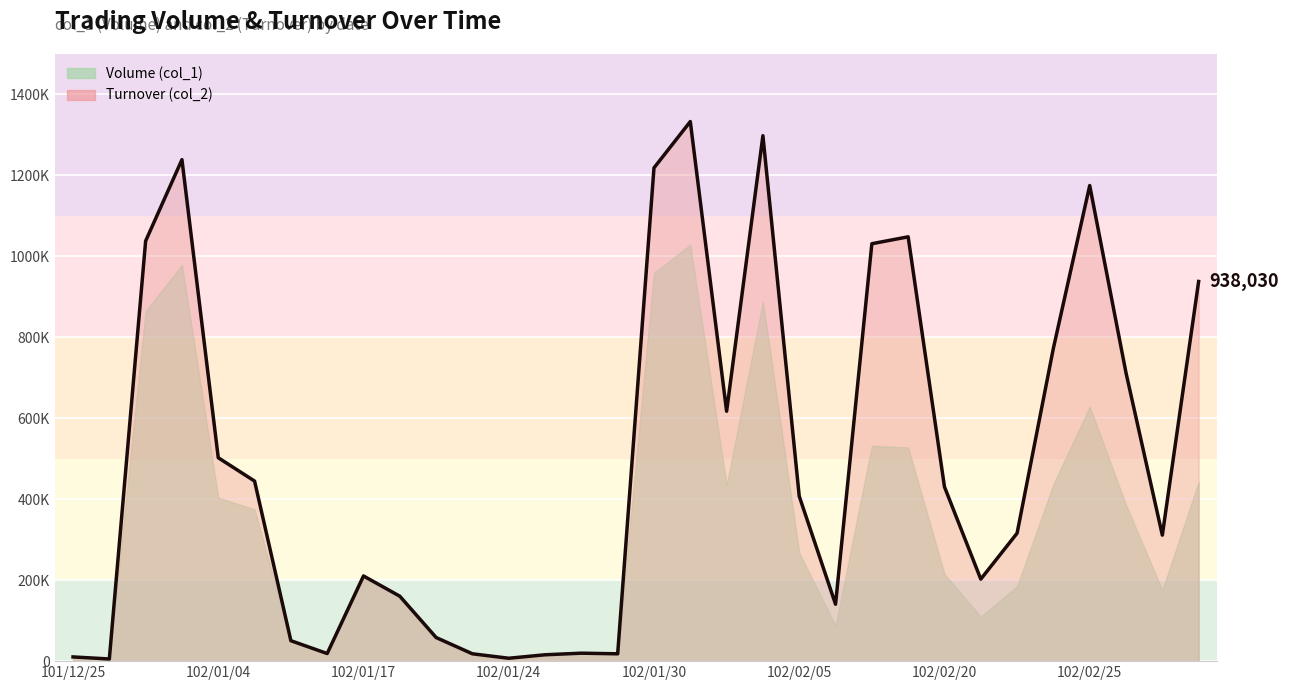

How many data points does each series have?

32